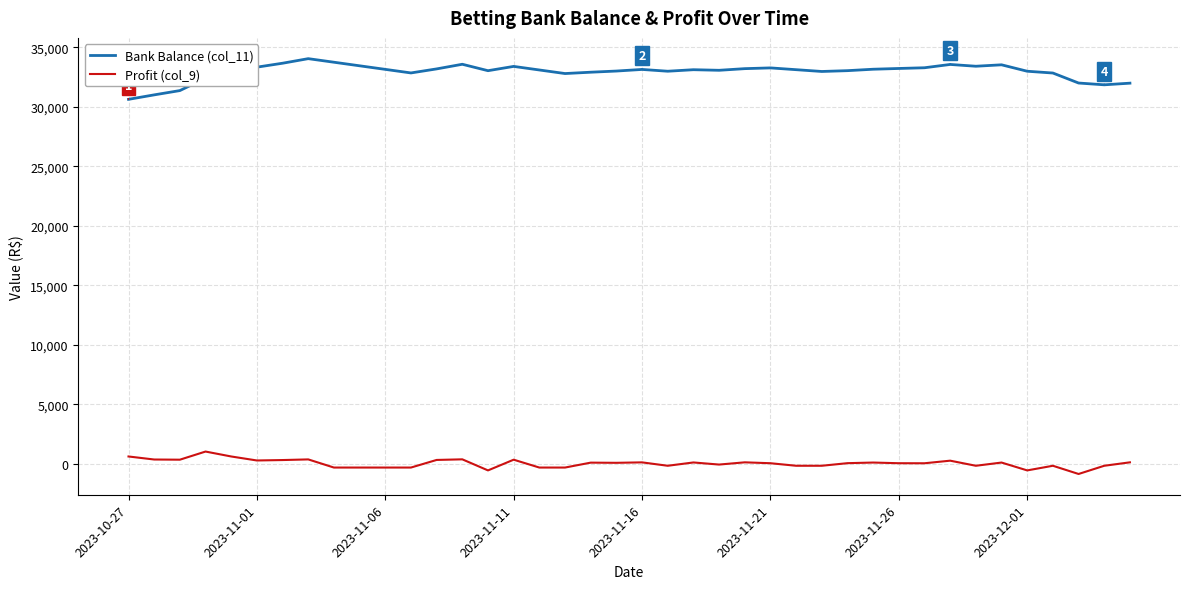

Which series has the largest total across all categories?

Bank Balance (col_11)